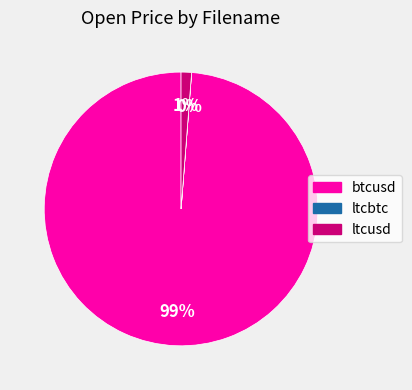

What is the largest slice in the pie chart?

btcusd